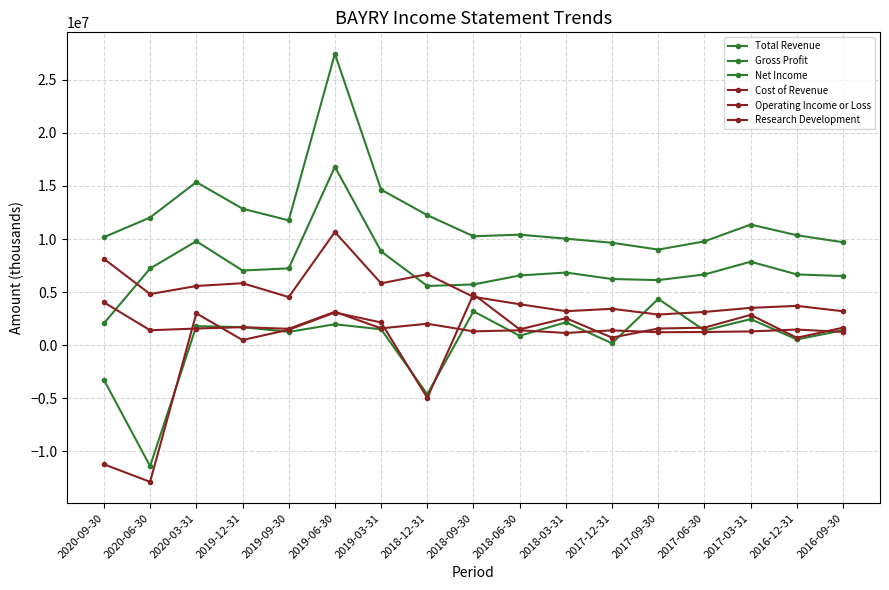

True or false: Research Development and Cost of Revenue intersect in this chart.

False